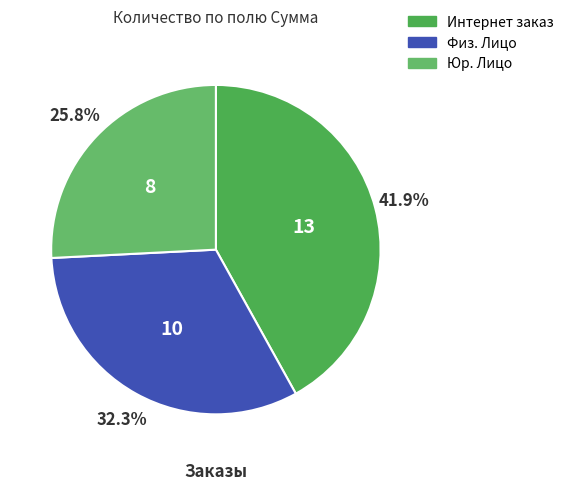

Does any single category account for the majority?

No